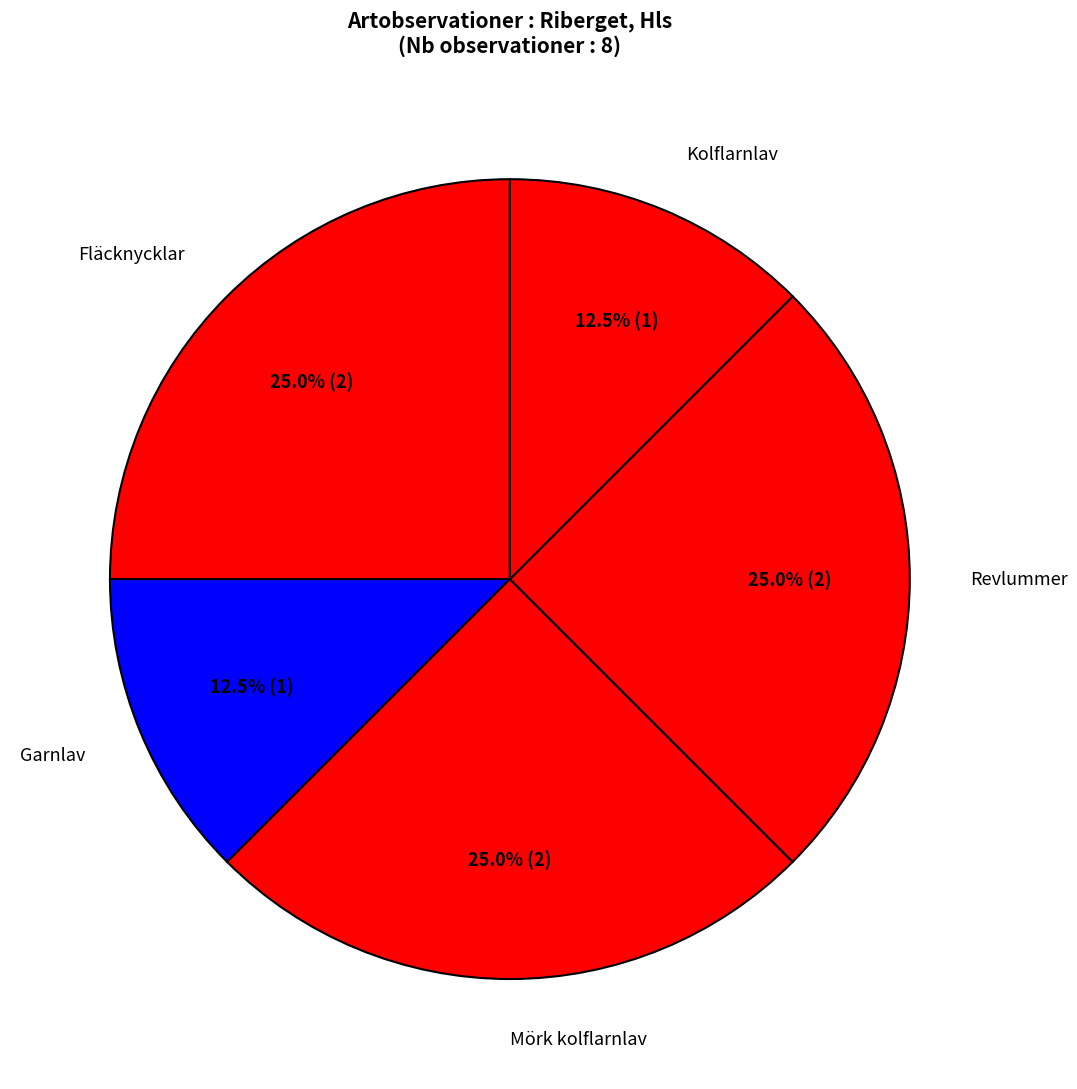

Is there a majority slice in this chart?

No